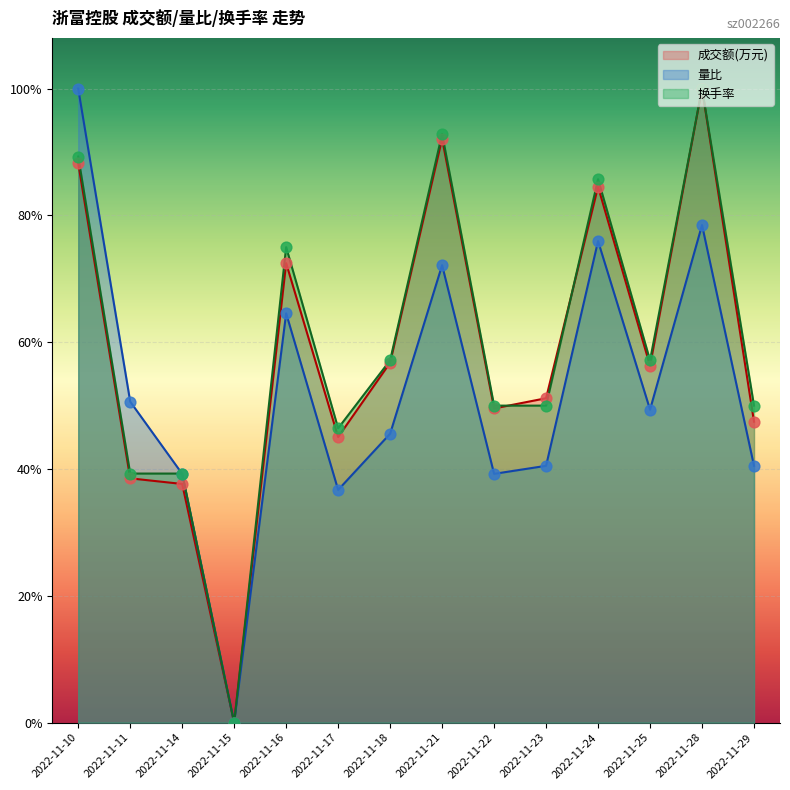

At how many categories does at least one series exceed 0?

13